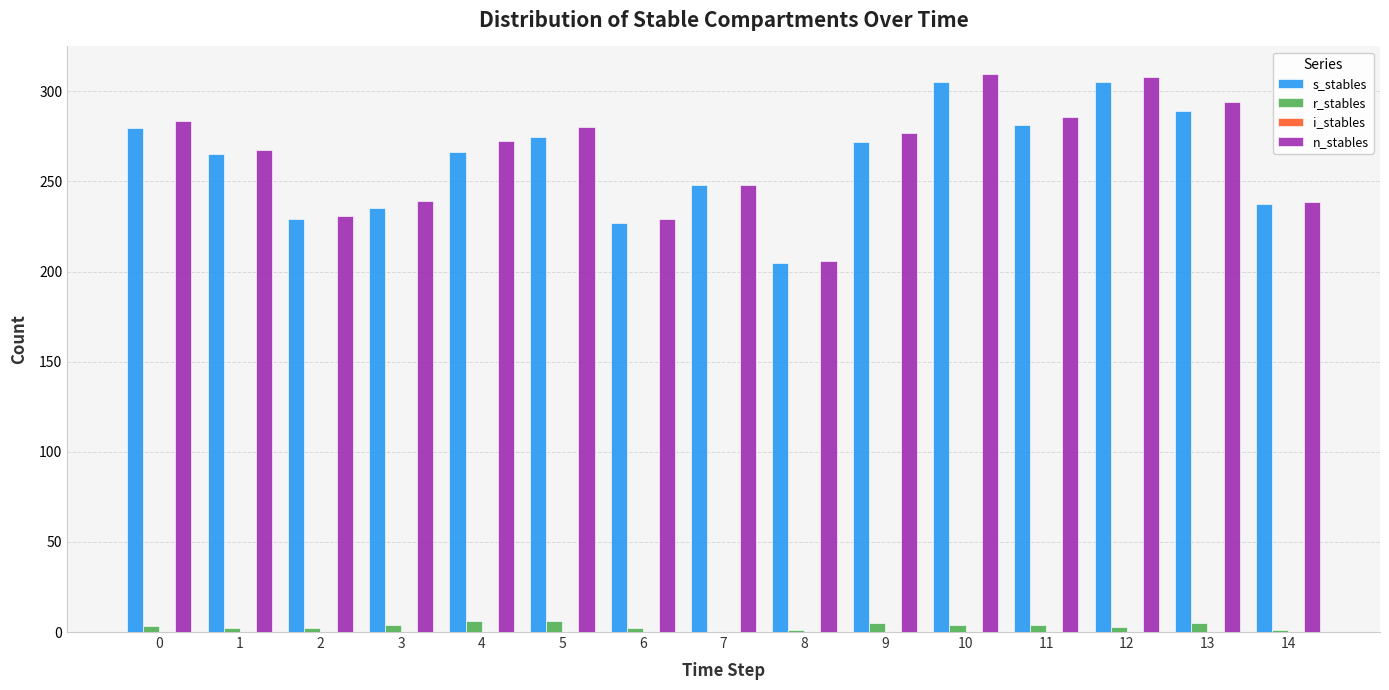

True or false: s_stables has a value of 156.7 at 14.

False